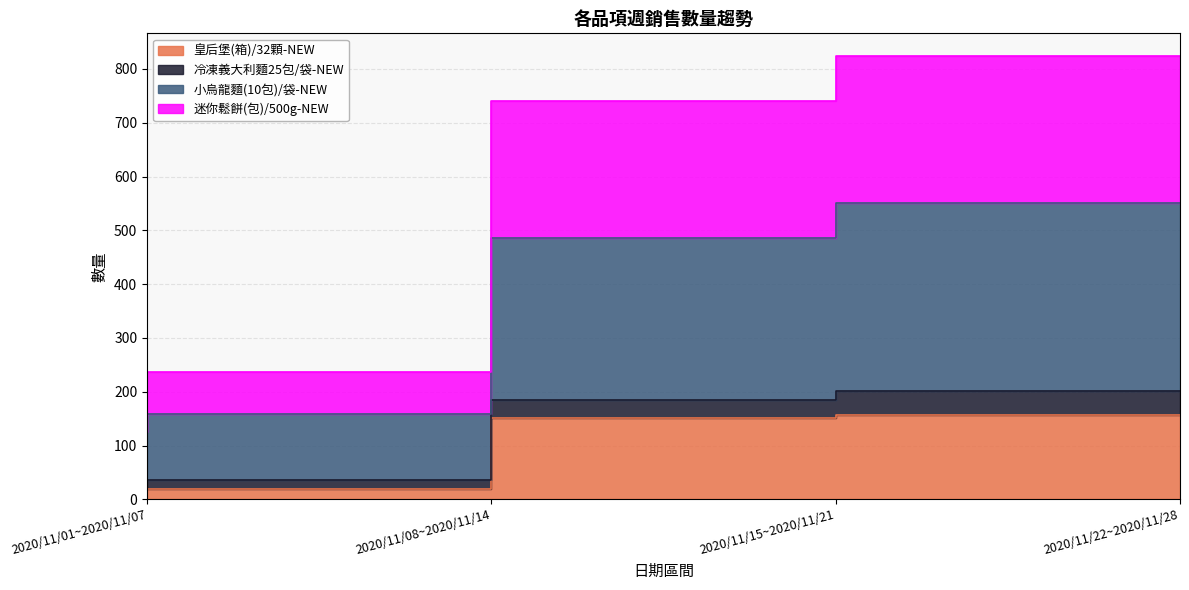

What is the value of the 迷你鬆餅(包)/500g-NEW point at the 2nd from the left?

237